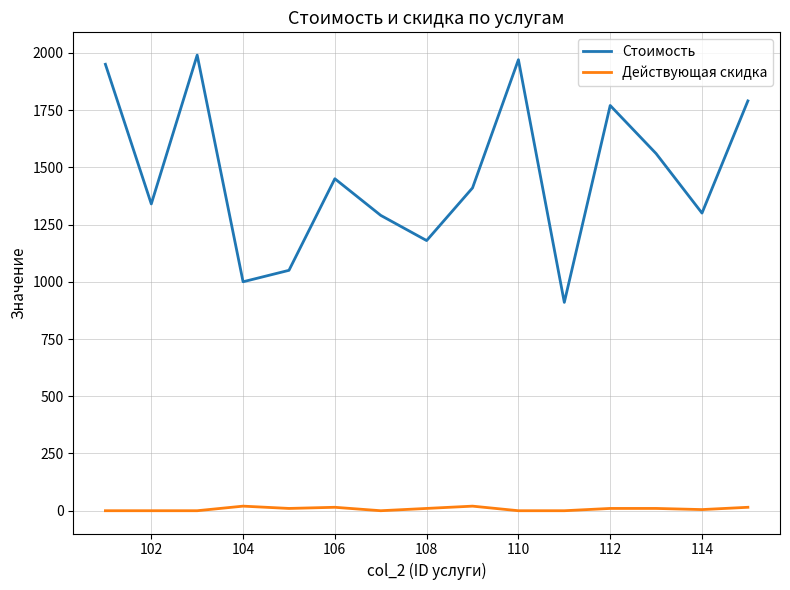

What is the greatest value displayed?

1990